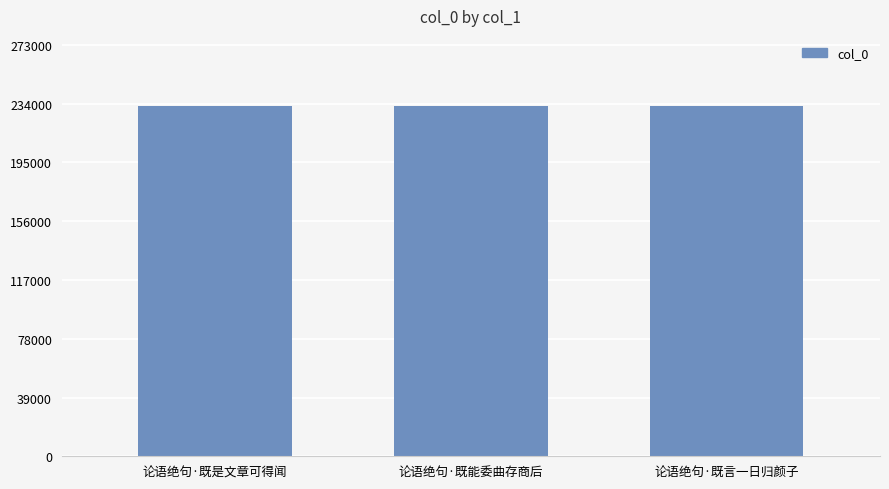

What is the ratio of the value at 论语绝句·既能委曲存商后 to the value at 论语绝句·既是文章可得闻?

1.0